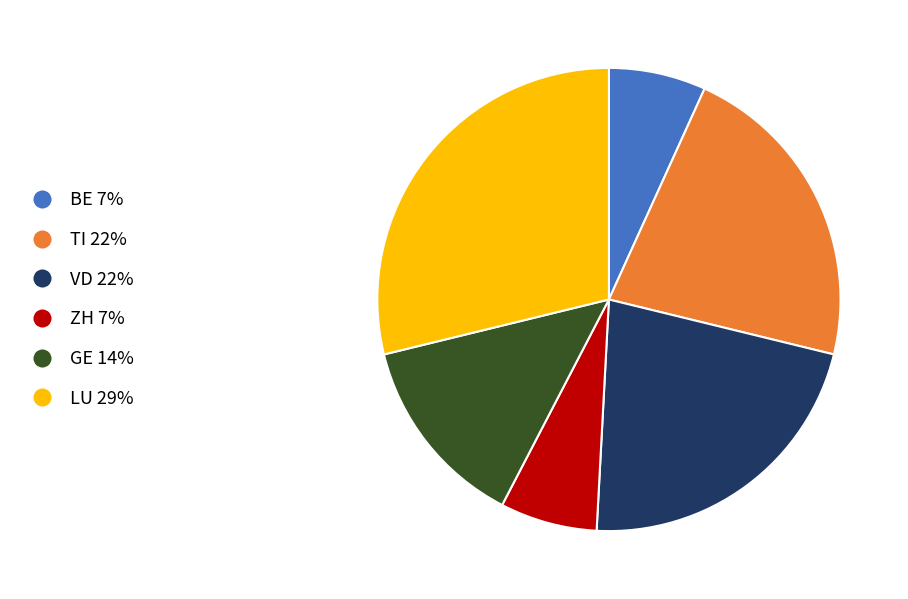

Is it true that ZH 7% is 7% of the pie?

True